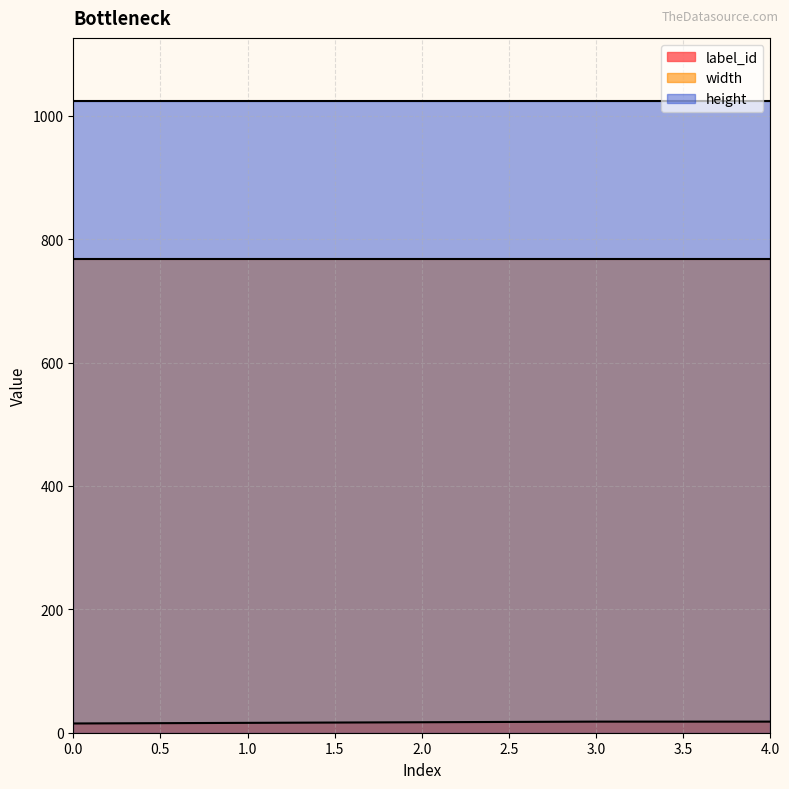

What is the difference between the label_id values at 2 and 0?

2